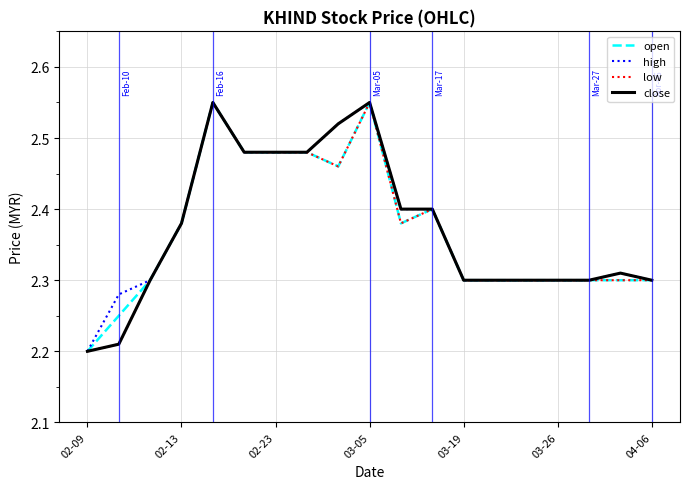

Does the chart display data point markers on the line(s)?

No